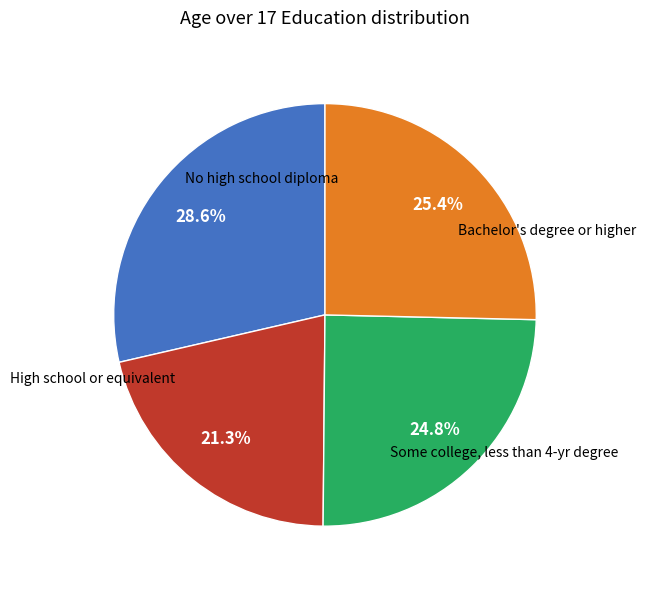

Does any single category account for the majority?

No